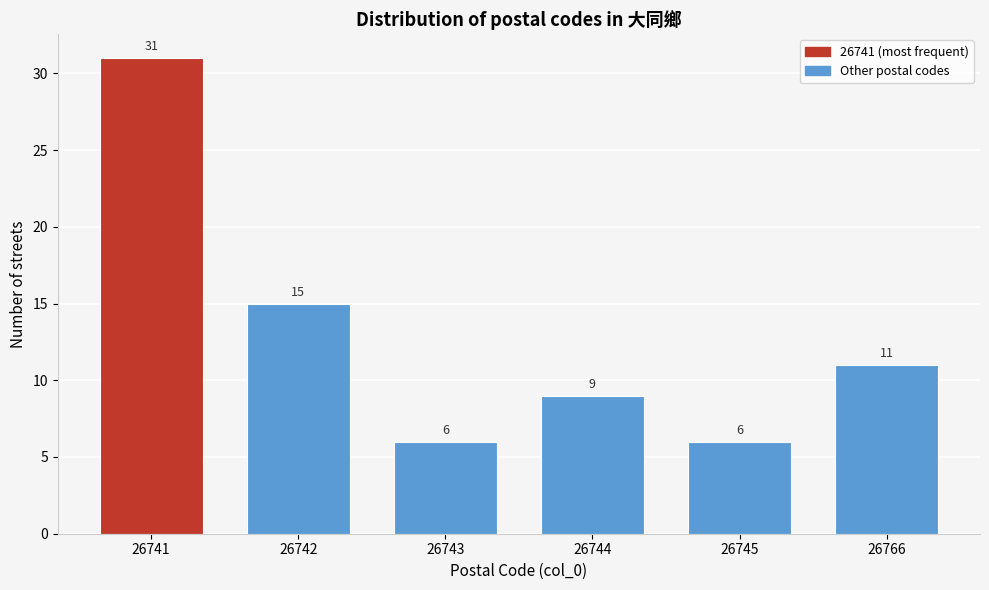

Reading left to right, extract all data points from this chart.

26741=31	26742=15	26743=6	26744=9	26745=6	26766=11